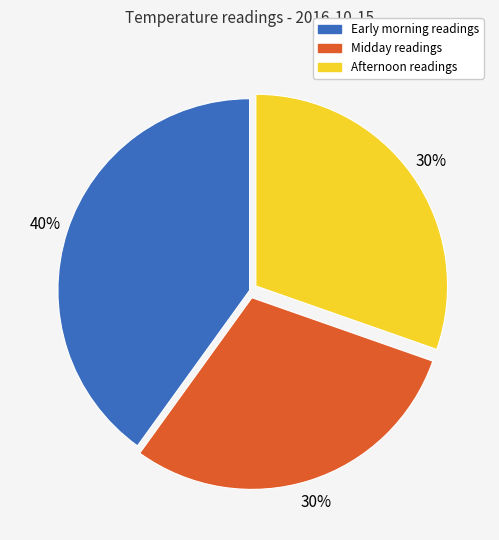

To the nearest percent, what is the difference between the largest and smallest slice percentages?

10%